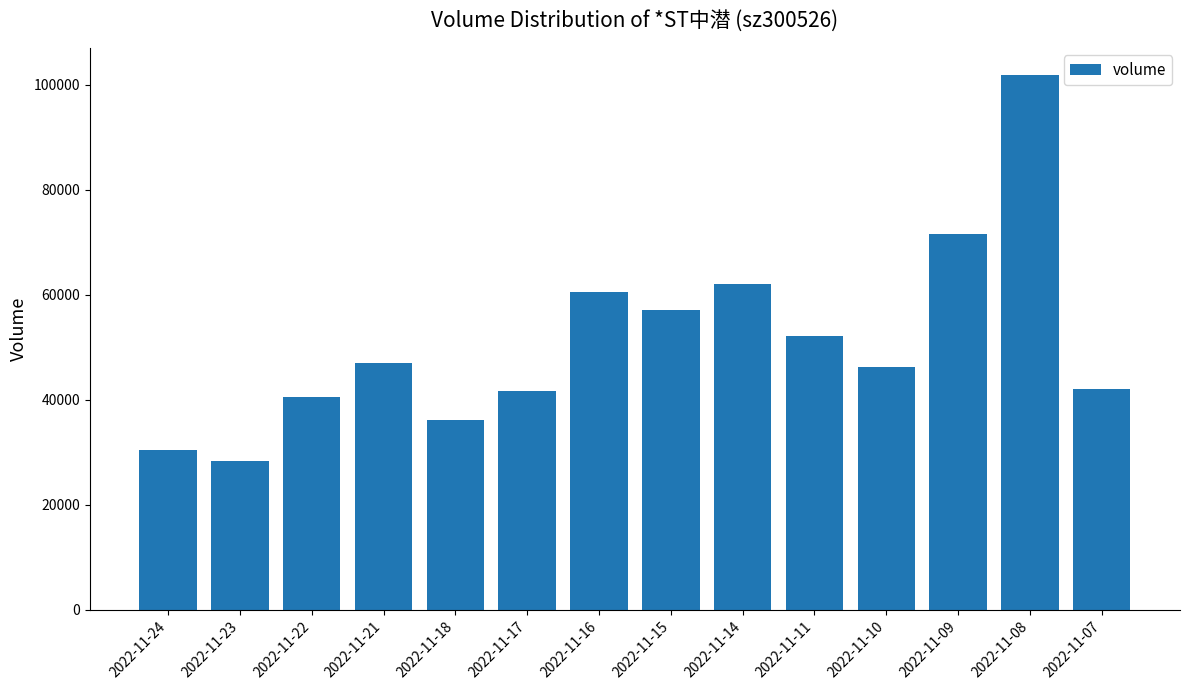

The chart shows a value of 62013 at 2022-11-14. True or false?

True